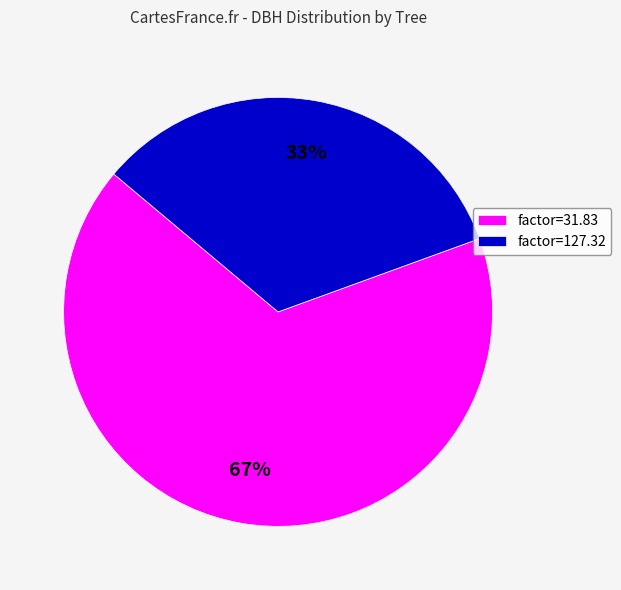

To the nearest percent, what is the average slice percentage?

50%